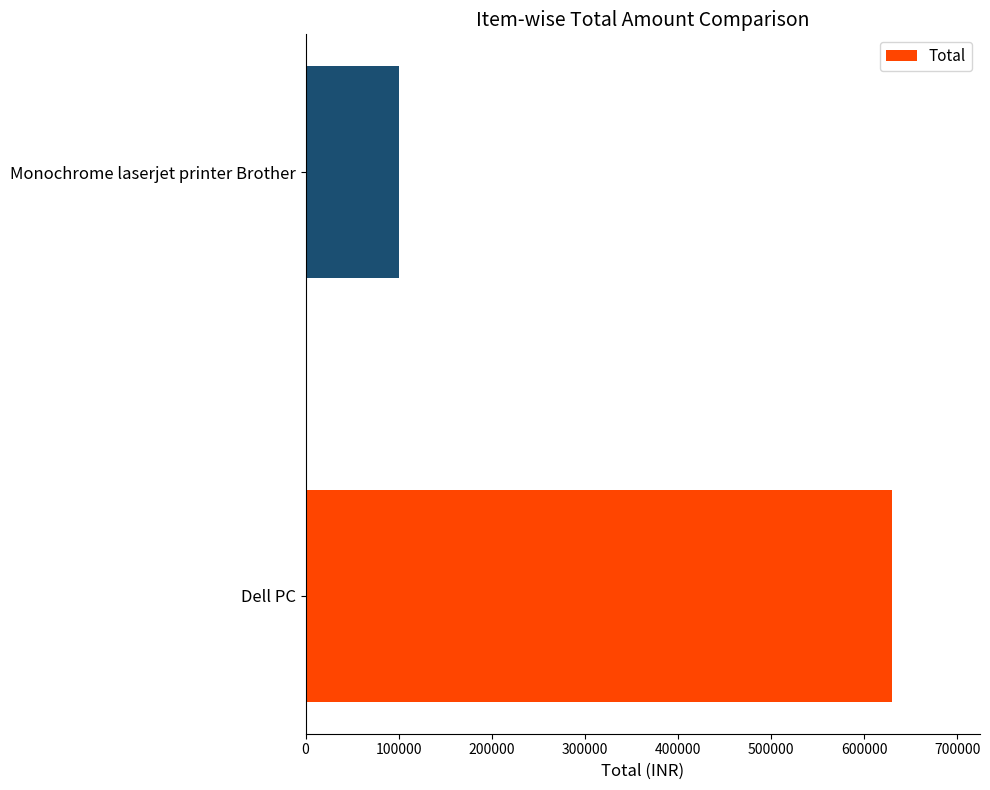

Is it true that the value at Monochrome laserjet printer Brother is 43681?

False